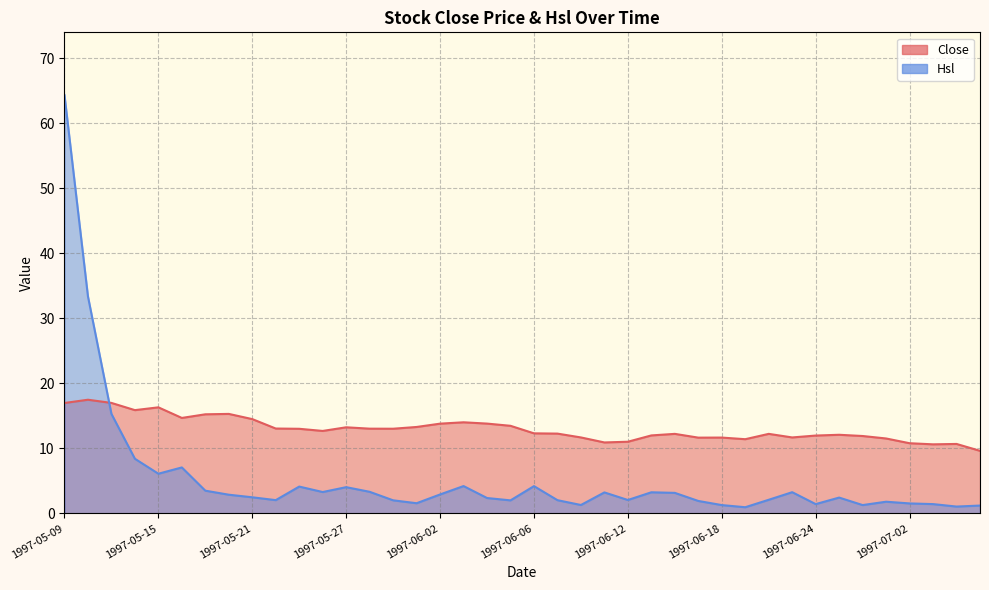

What is the average value of the Hsl series?

5.4